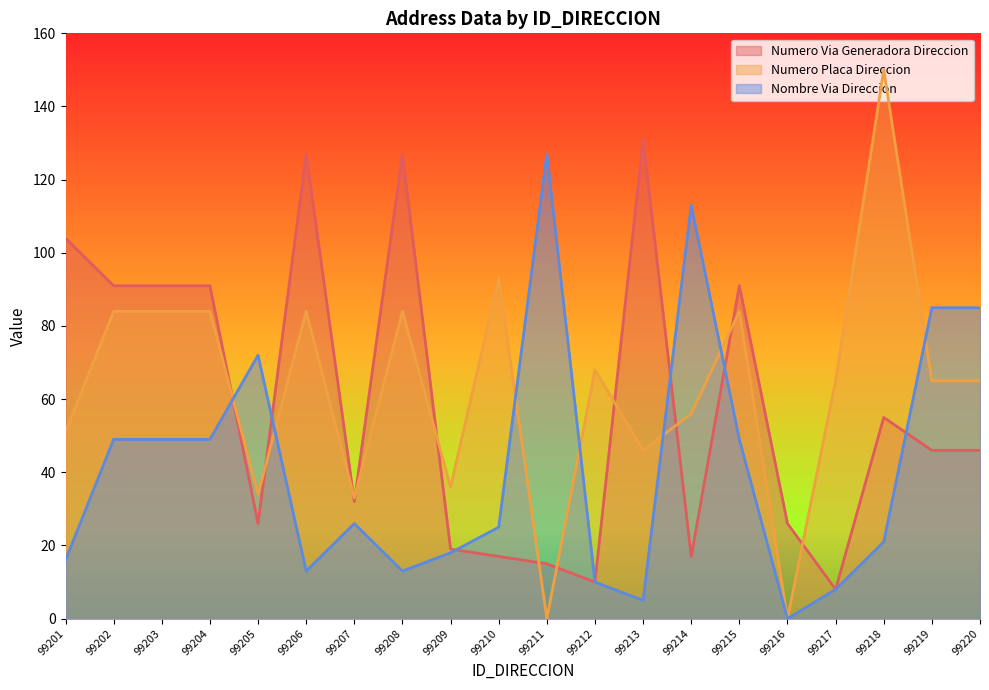

True or false: NOMBRE_VIA_DIRECCION_NUM and NUMERO_VIA_GENERADORA_DIRECCION cross at least once.

True